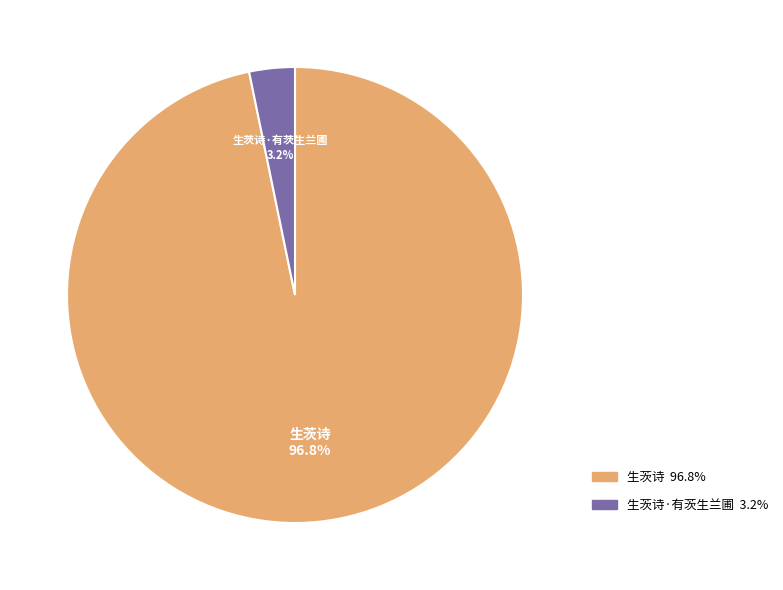

How many segments does this pie chart have?

2